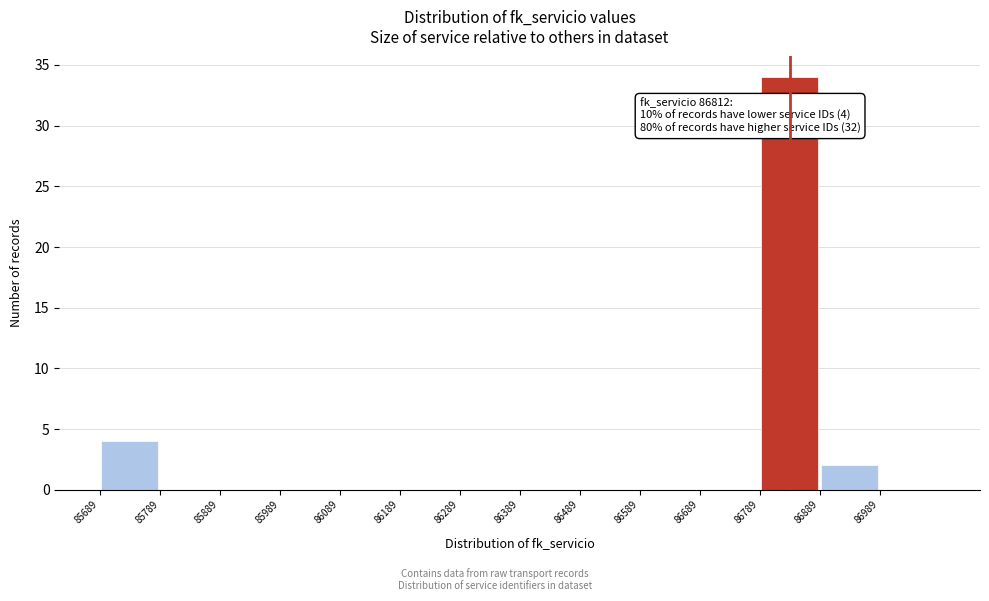

Which range on the x-axis has the tallest bar?

86789 to 86889